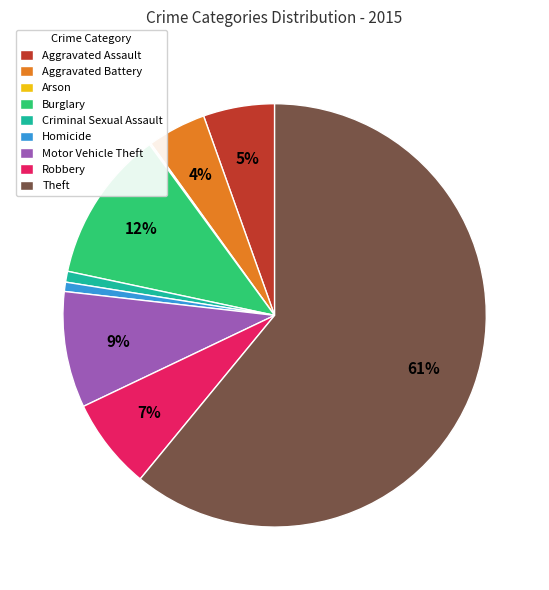

Which has a higher value, Burglary or Aggravated Assault?

Burglary